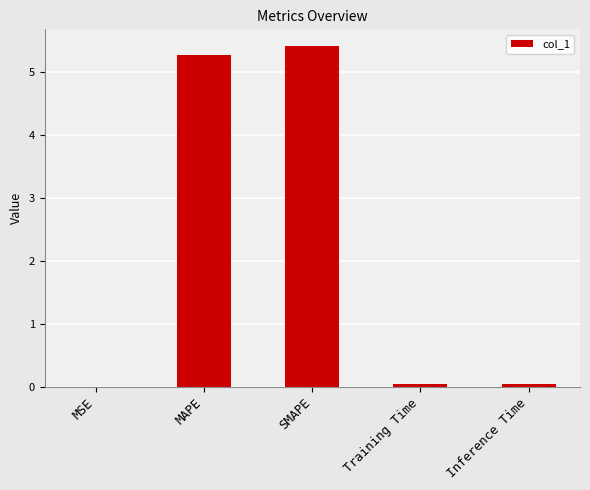

Between Inference Time and SMAPE, which is larger?

SMAPE